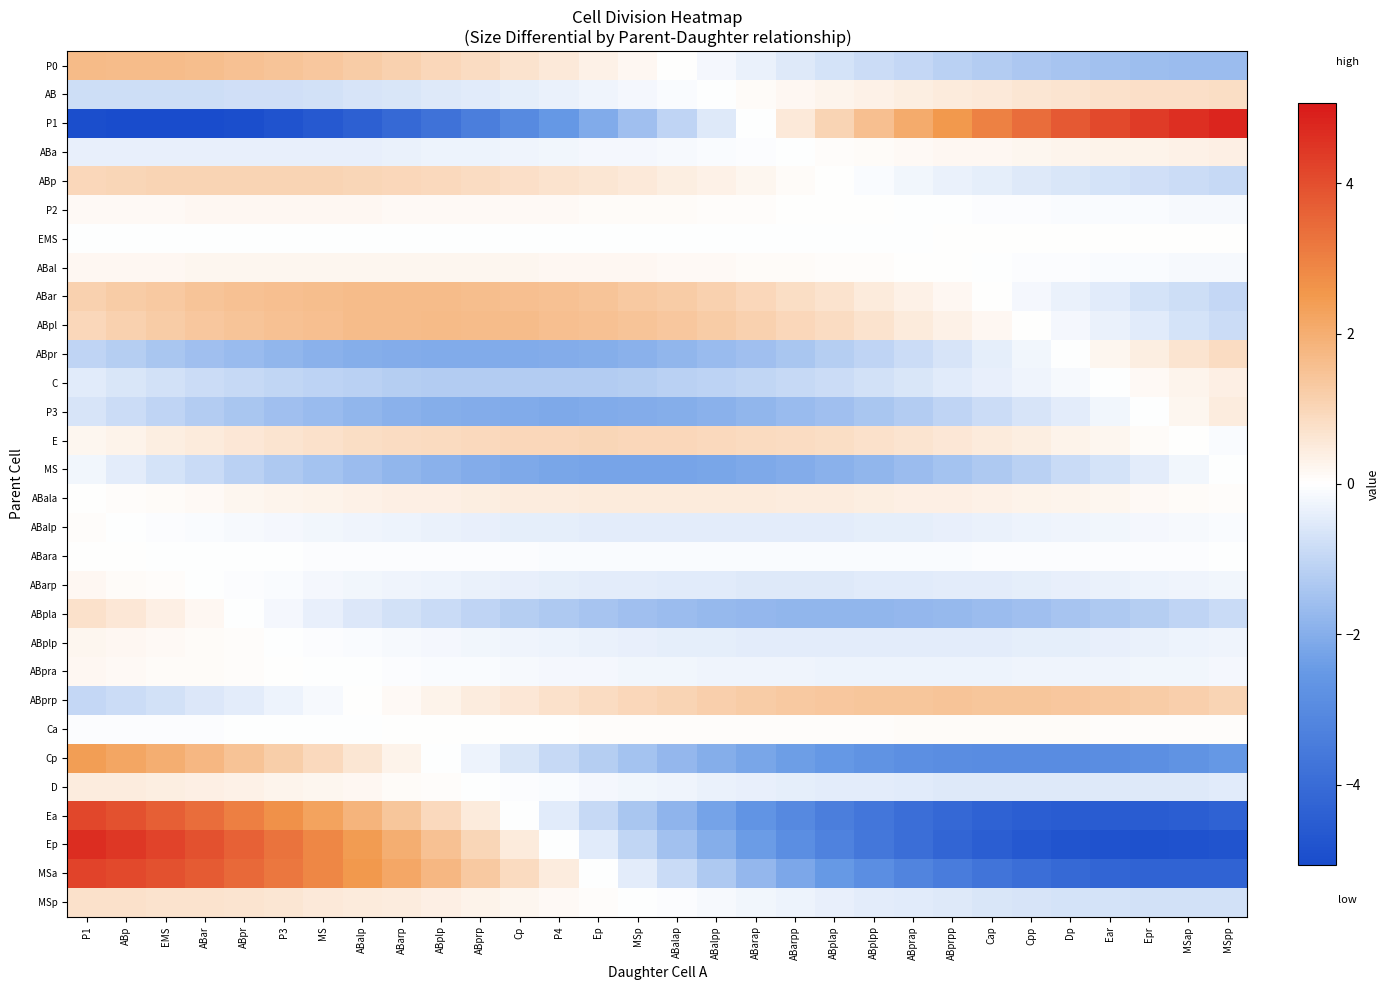

What is the total value across all series at ABarpp?

-15.9